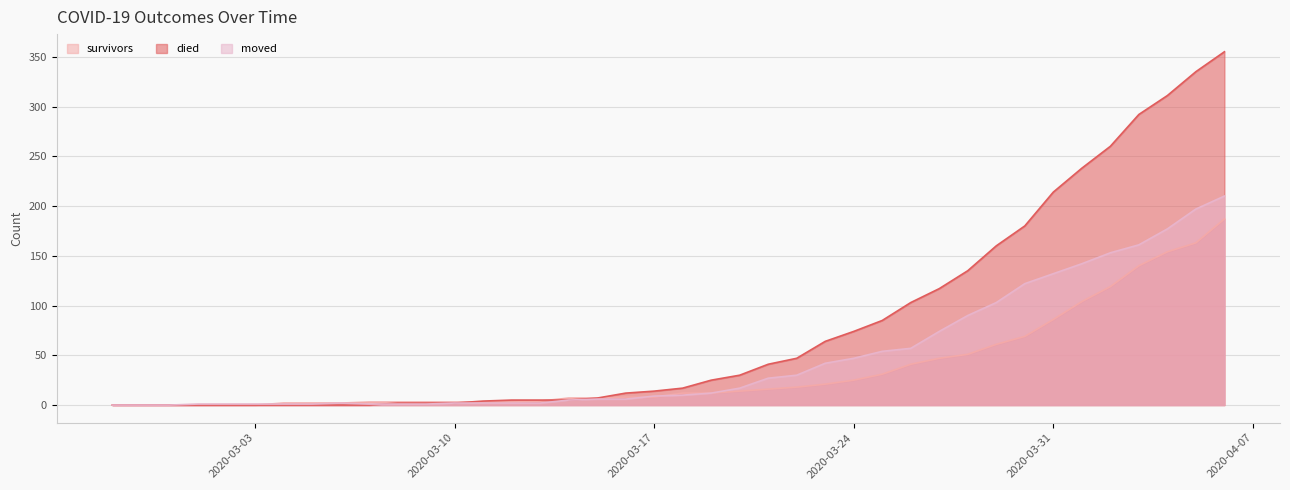

What is the difference between the survivors values at 2020-03-06 and 2020-03-24?

23